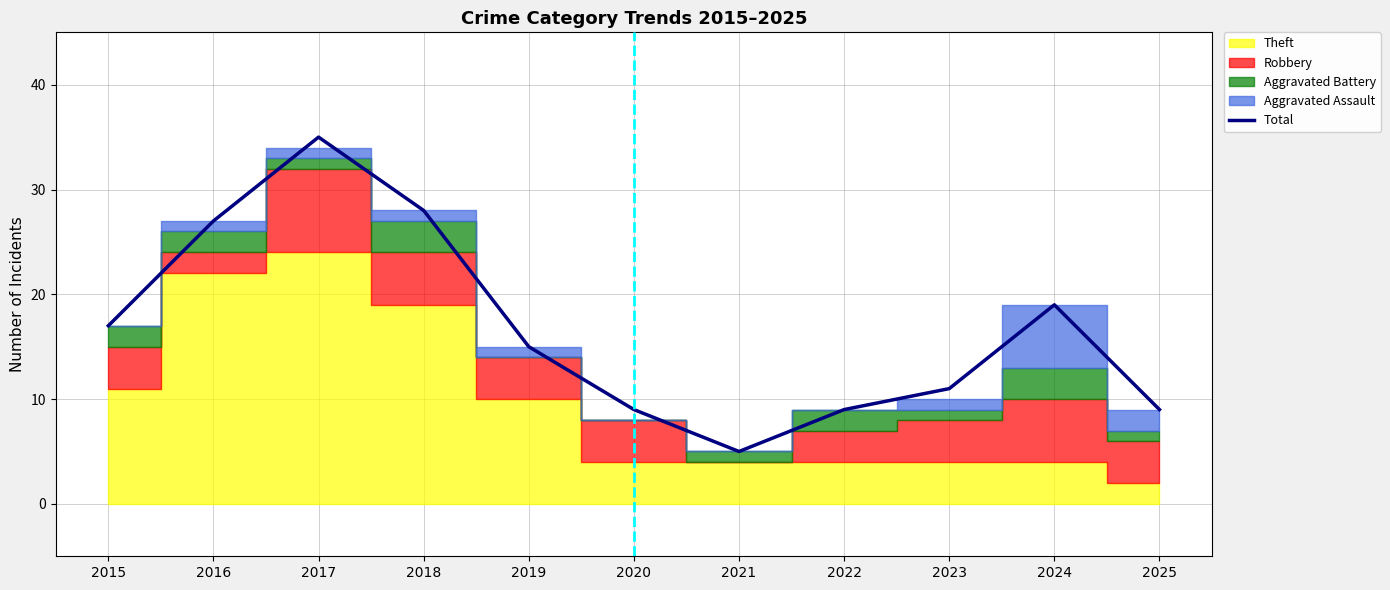

How many data points does each series have?

11